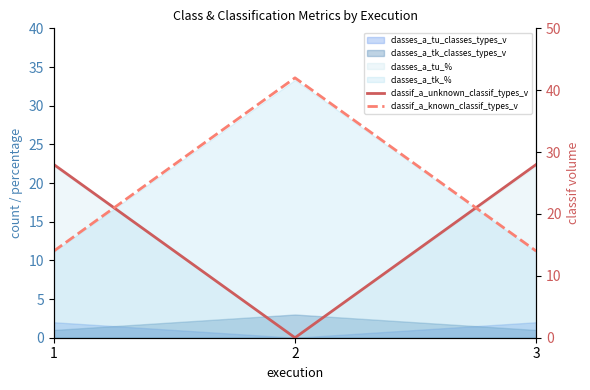

What is the average value of the classif_a_unknown_classif_types_v series?

19